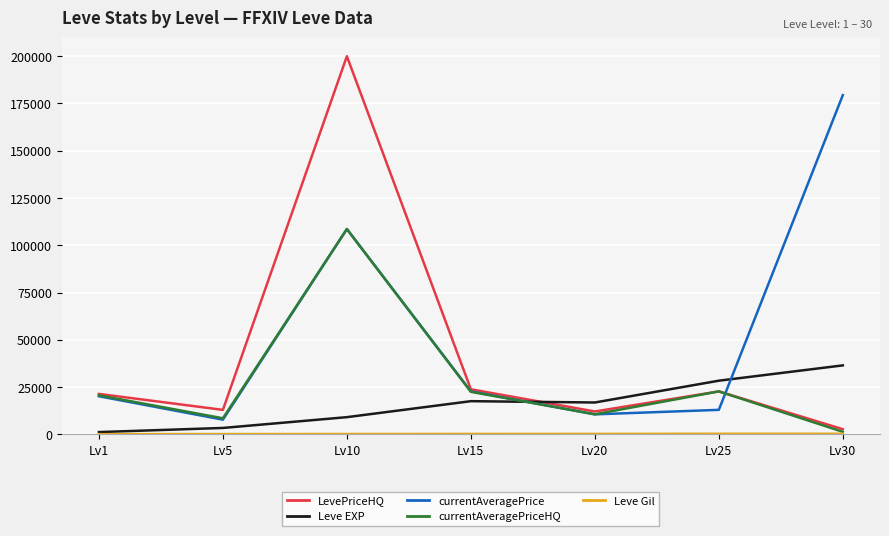

How many intersections are there between Leve EXP and currentAveragePriceHQ?

1